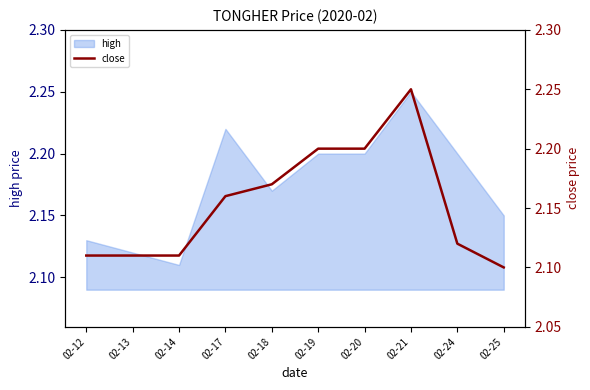

What is the difference between the second highest and minimum values?

0.1